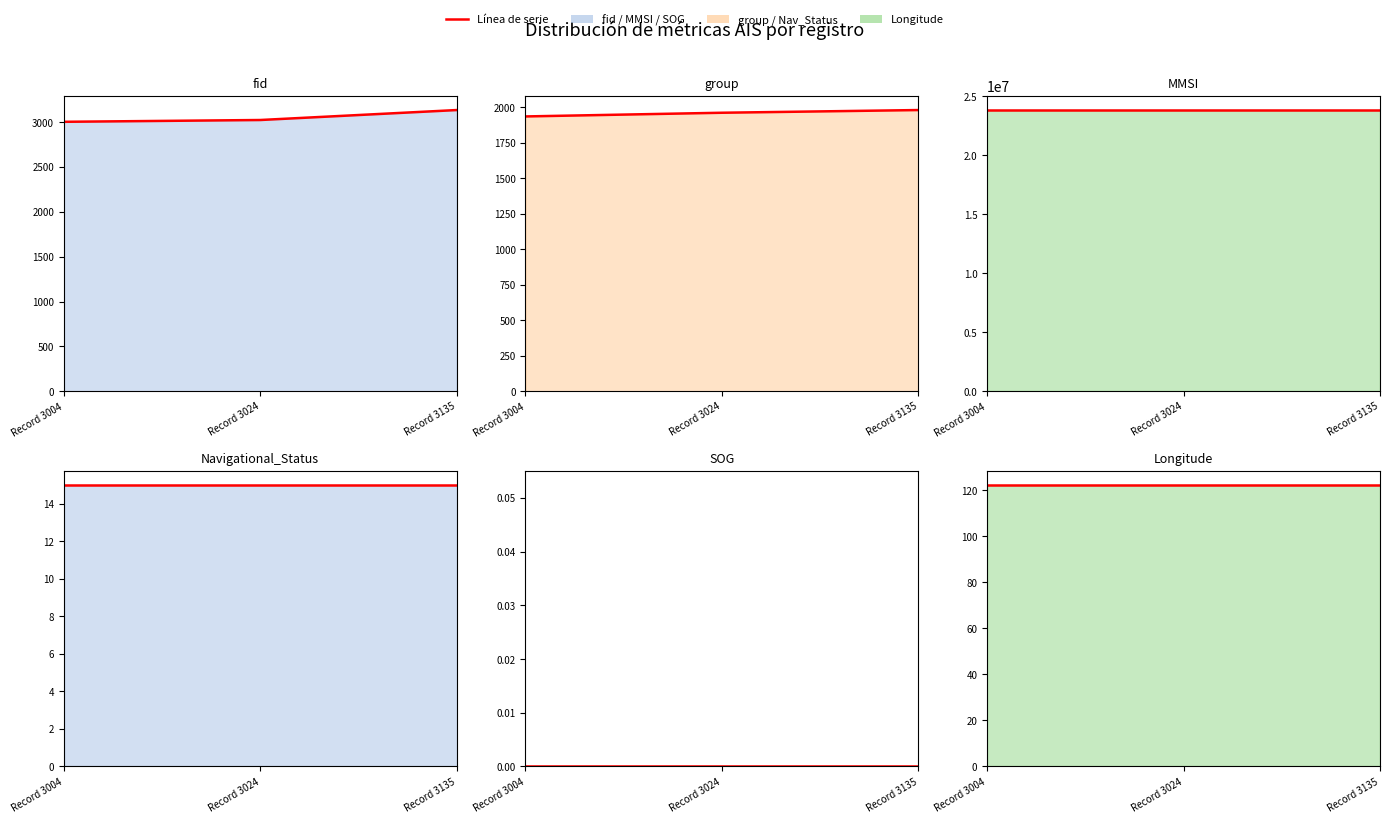

Which series has the largest total across all categories?

MMSI línea